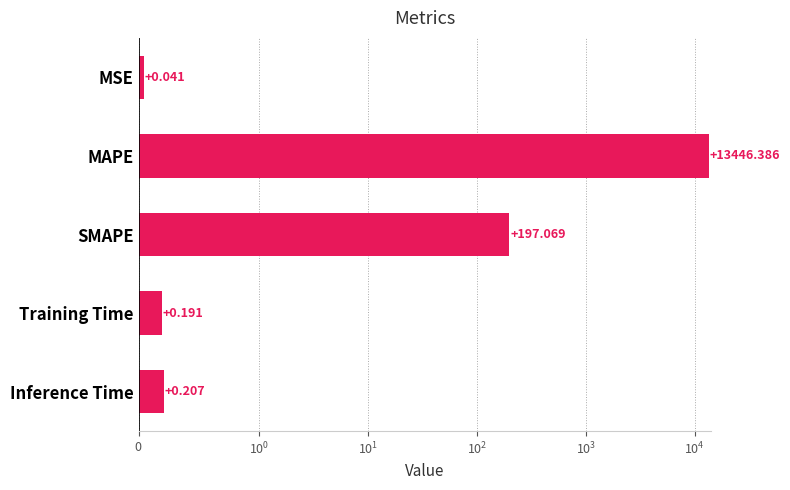

Count the number of categories in the chart.

5